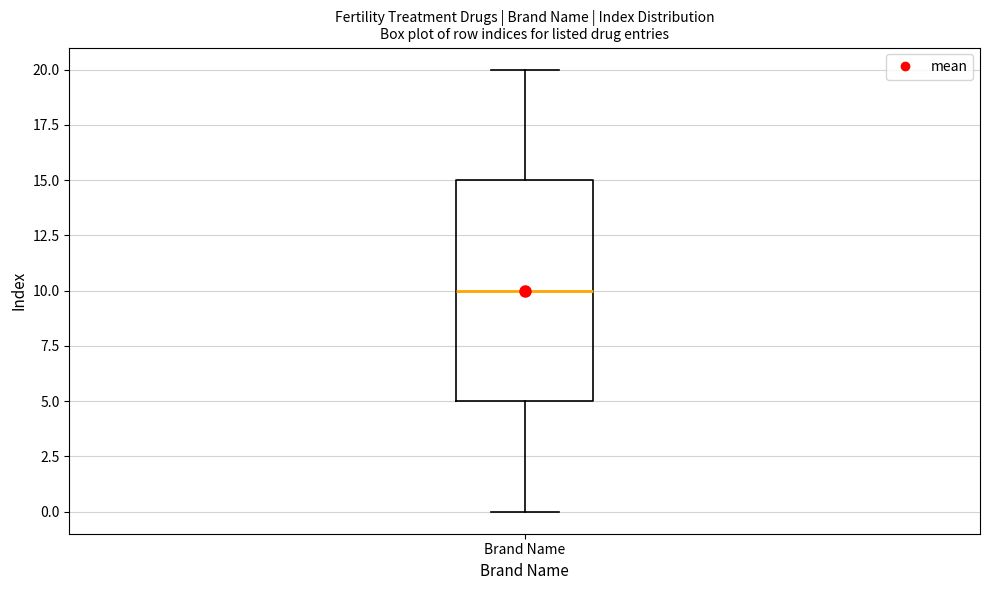

Transcribe this box plot: give where the median line is, the range the box spans, and where the two whiskers end, as read against the y-axis. The values are not printed on the chart, so give them approximately, as read against the axis.

median 10, box 5 to 15, whiskers 0 to 20